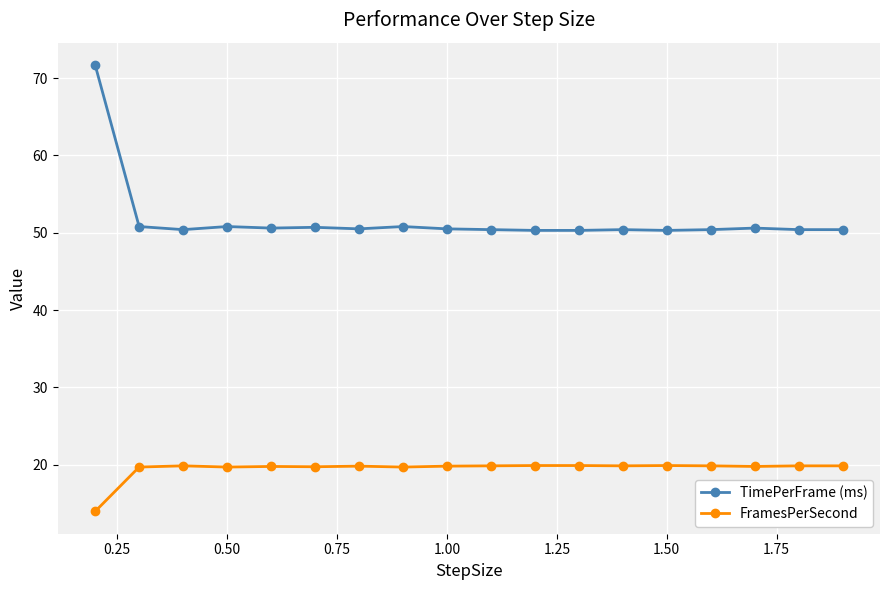

True or false: TimePerFrame (ms) and FramesPerSecond intersect in this chart.

False